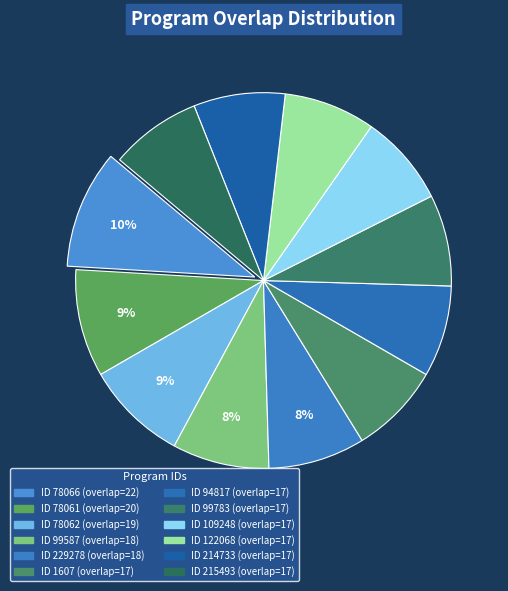

How many segments does this pie chart have?

12